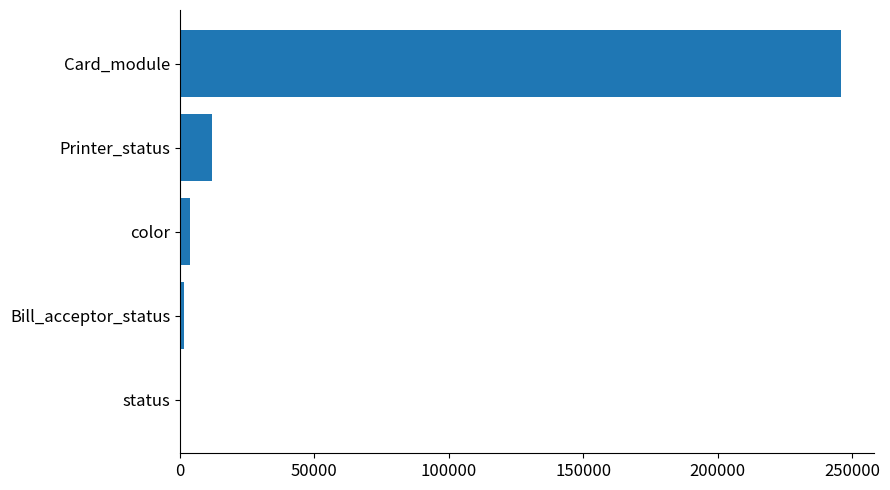

Reading top to bottom, what are all the values shown in this chart?

Card_module=245759	Printer_status=11911	color=3796	Bill_acceptor_status=1500	status=0